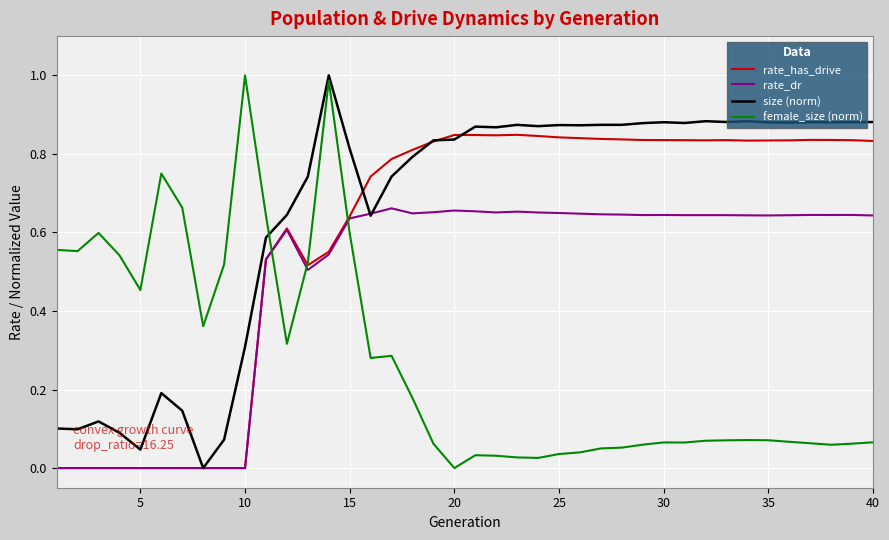

Which series has the largest total across all categories?

size (norm)